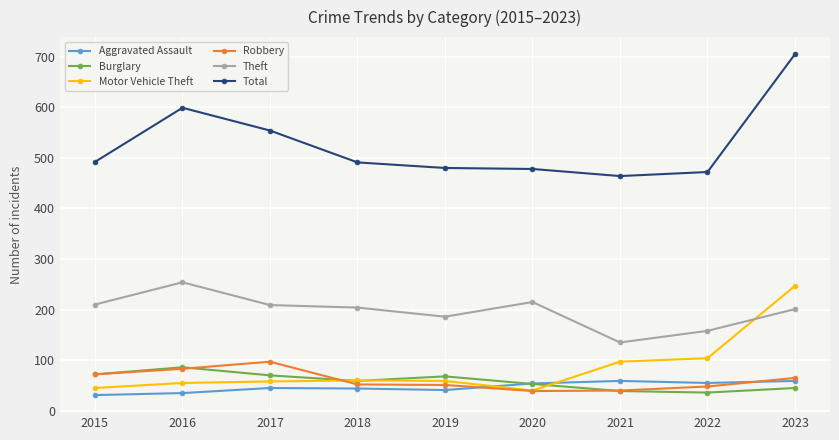

True or false: Robbery has a value of 65 at 2023.

True